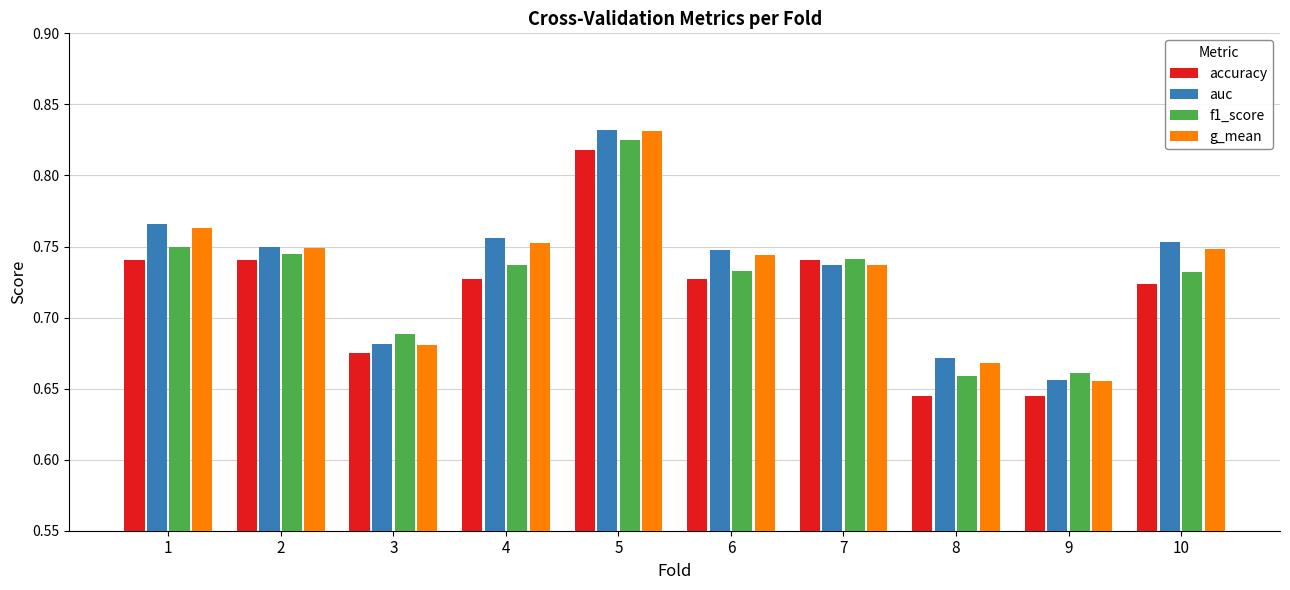

The value of auc at 10 is 0.3. True or false?

False